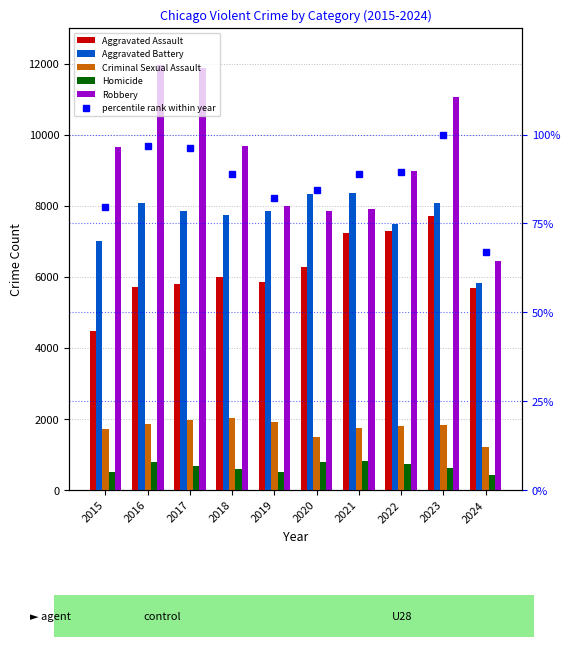

True or false: Robbery has a value of 2138.2 at 2021.

False